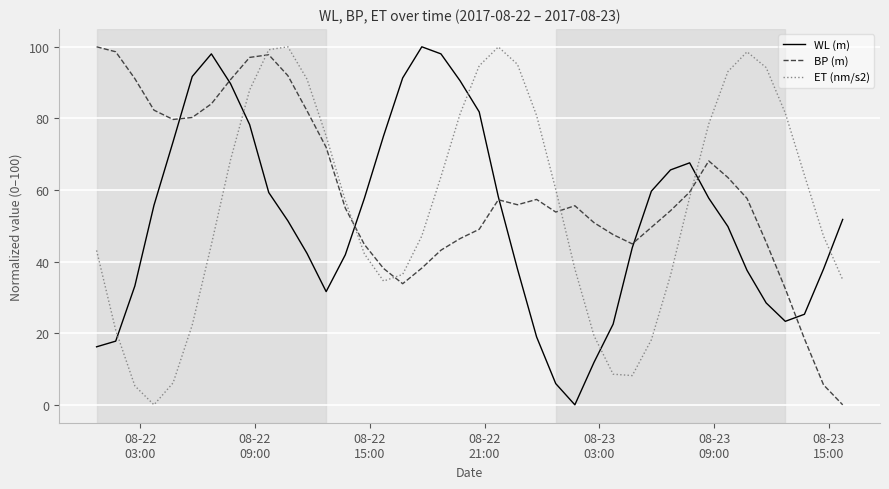

How many intersections are there between ET (nm/s2) and BP (m)?

5